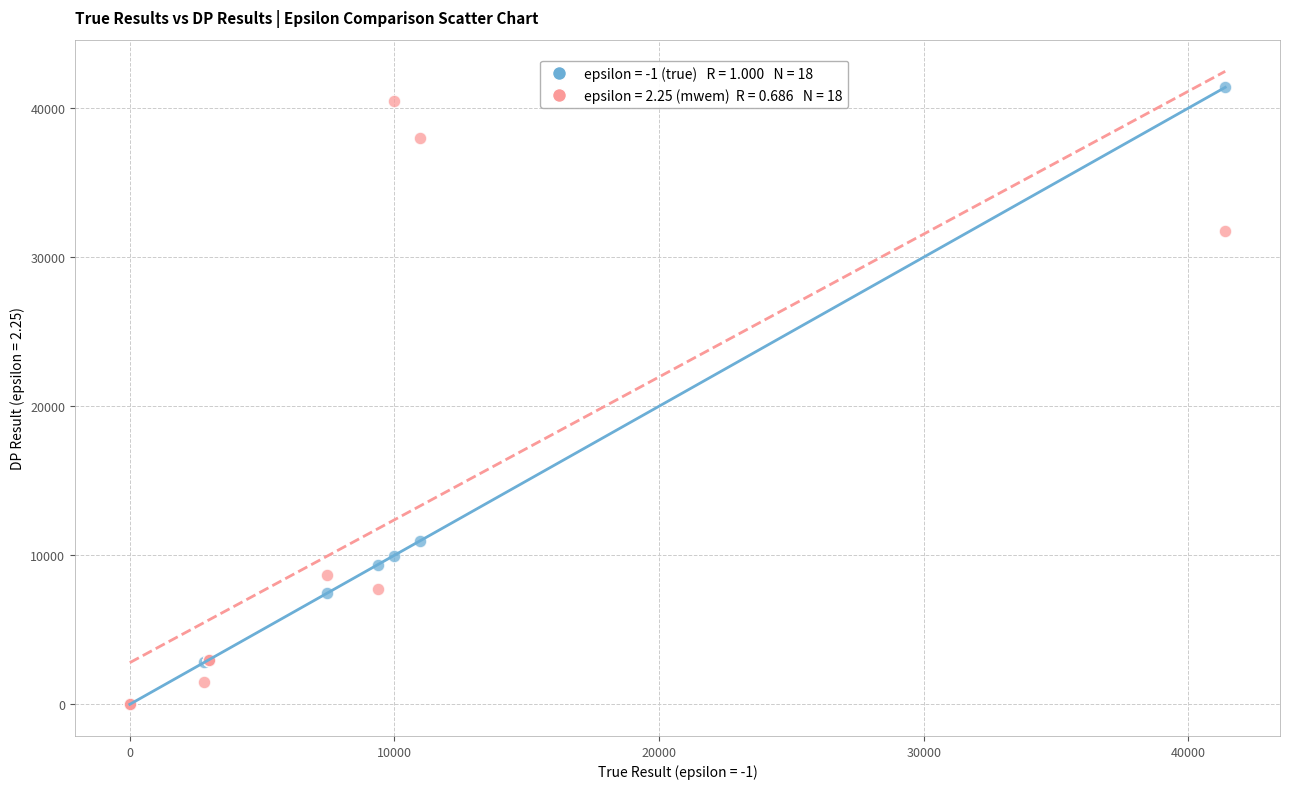

Across all series, what Y value is closest to 20694?

10954.0